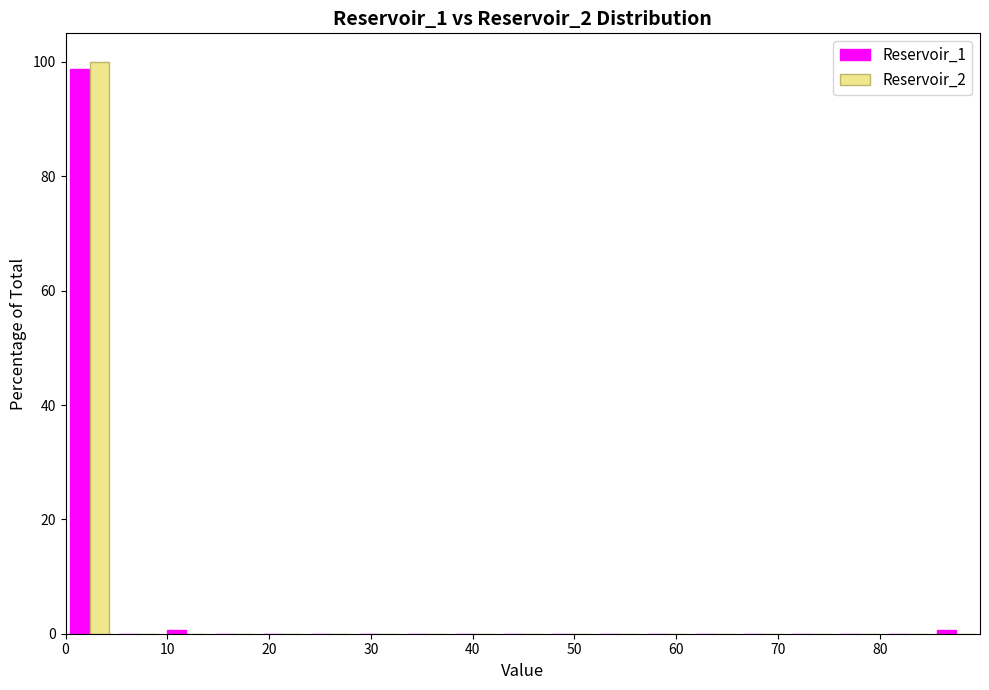

Reading left to right, transcribe this chart: for each range on the x-axis, give the height of each series' bar. Neither the bar edges nor the heights are printed on the chart, so give them approximately, as read against the axes.

0 to 5: Reservoir_1=98	Reservoir_2=100
5 to 9: Reservoir_1=0	Reservoir_2=0
9 to 14: Reservoir_1=under 2	Reservoir_2=0
14 to 19: Reservoir_1=0	Reservoir_2=0
19 to 24: Reservoir_1=0	Reservoir_2=0
24 to 28: Reservoir_1=0	Reservoir_2=0
28 to 33: Reservoir_1=0	Reservoir_2=0
33 to 38: Reservoir_1=0	Reservoir_2=0
38 to 43: Reservoir_1=0	Reservoir_2=0
43 to 47: Reservoir_1=0	Reservoir_2=0
47 to 52: Reservoir_1=0	Reservoir_2=0
52 to 57: Reservoir_1=0	Reservoir_2=0
57 to 61: Reservoir_1=0	Reservoir_2=0
61 to 66: Reservoir_1=0	Reservoir_2=0
66 to 71: Reservoir_1=0	Reservoir_2=0
71 to 76: Reservoir_1=0	Reservoir_2=0
76 to 80: Reservoir_1=0	Reservoir_2=0
80 to 85: Reservoir_1=0	Reservoir_2=0
85 to 90: Reservoir_1=under 2	Reservoir_2=0